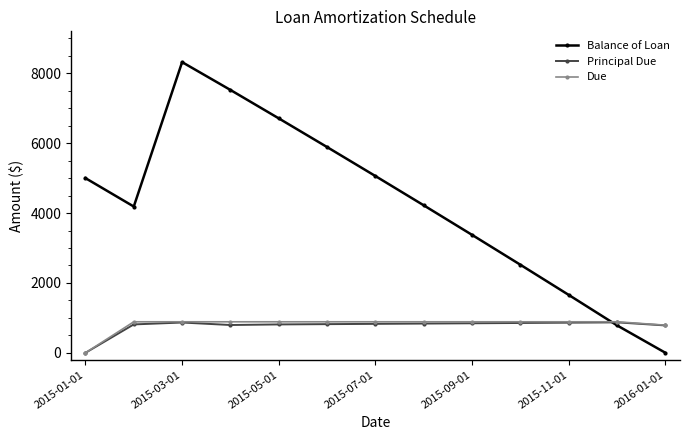

Which series has the widest spread of values?

Balance of Loan